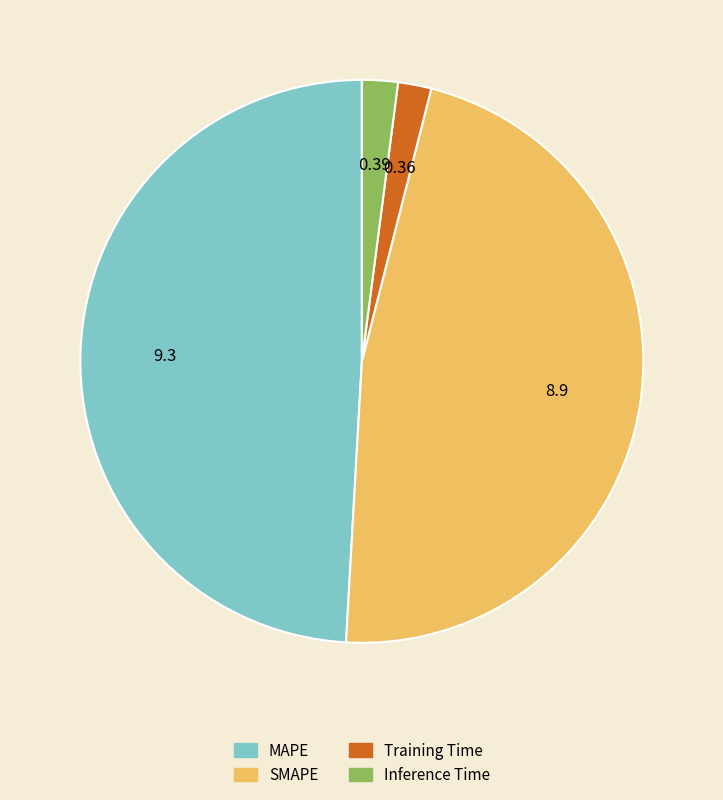

Is Inference Time the majority of the pie?

No